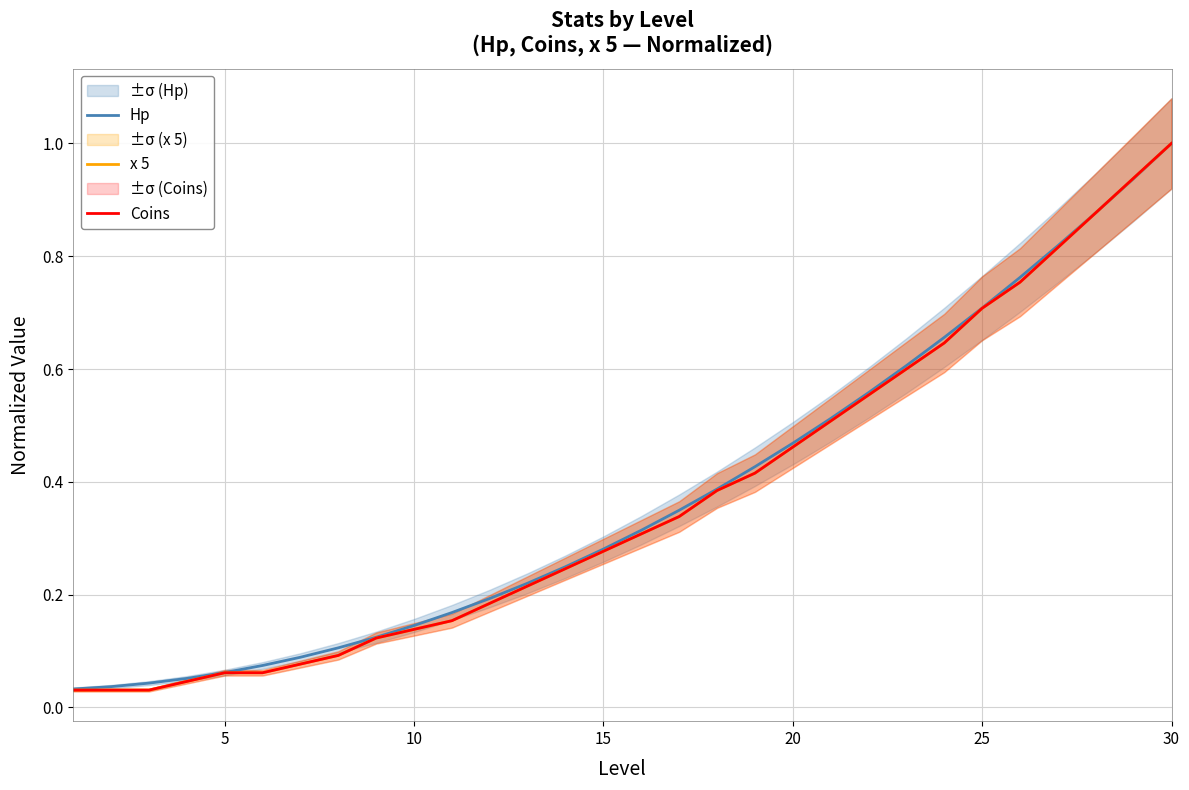

What is the difference between the maximum and minimum values in the x 5 series?

1.0